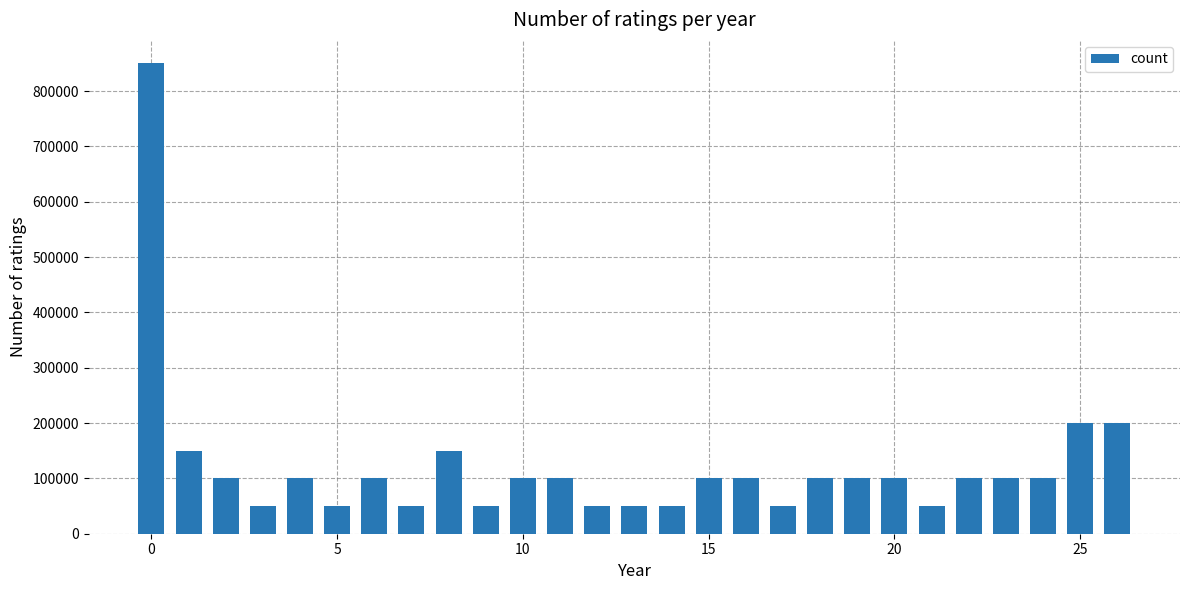

Reading left to right, extract all data points from this chart.

850000	150000	100000	50000	100000	50000	100000	50000	150000	50000	100000	100000	50000	50000	50000	100000	100000	50000	100000	100000	100000	50000	100000	100000	100000	200000	200000